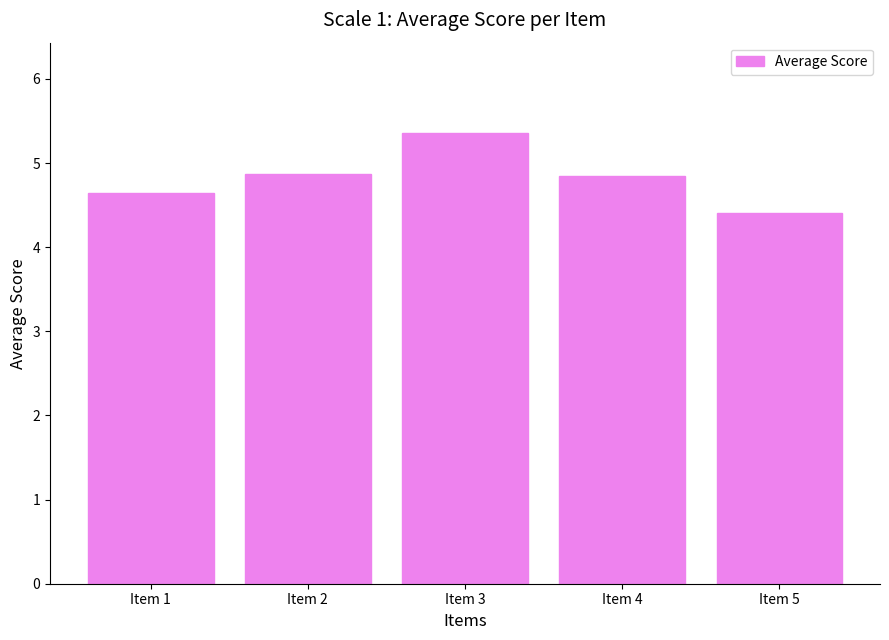

Is it true that the value at Item 5 is 4.4?

True